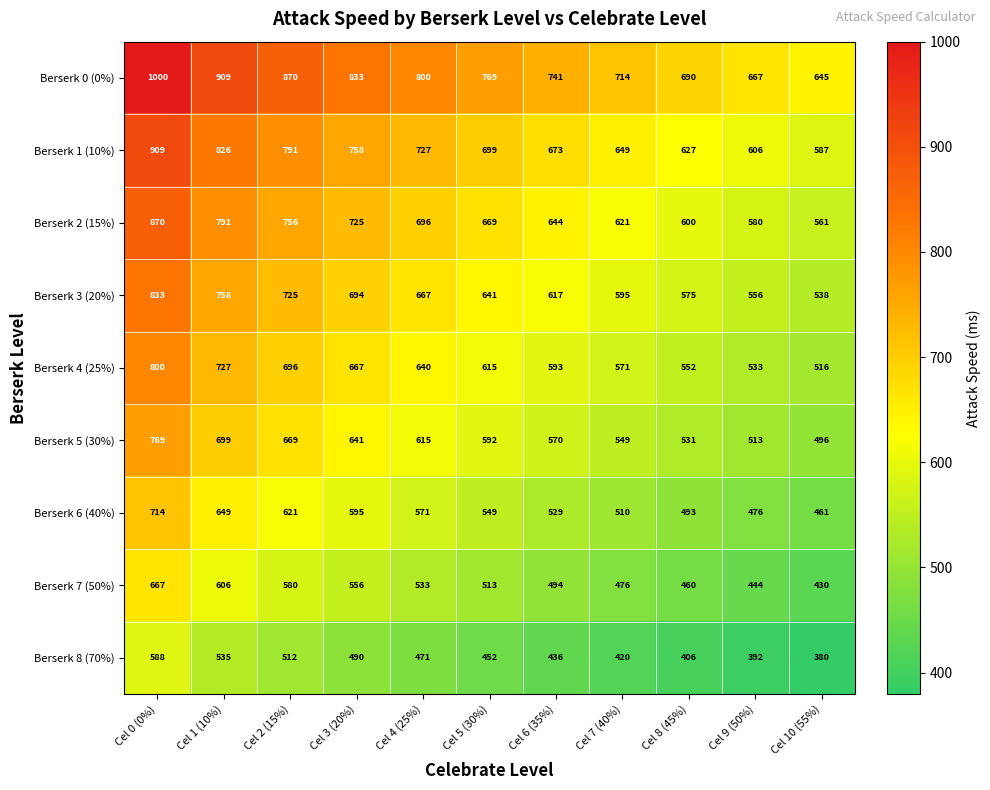

At which category is the sum across all series the highest?

Cel 0 (0%)